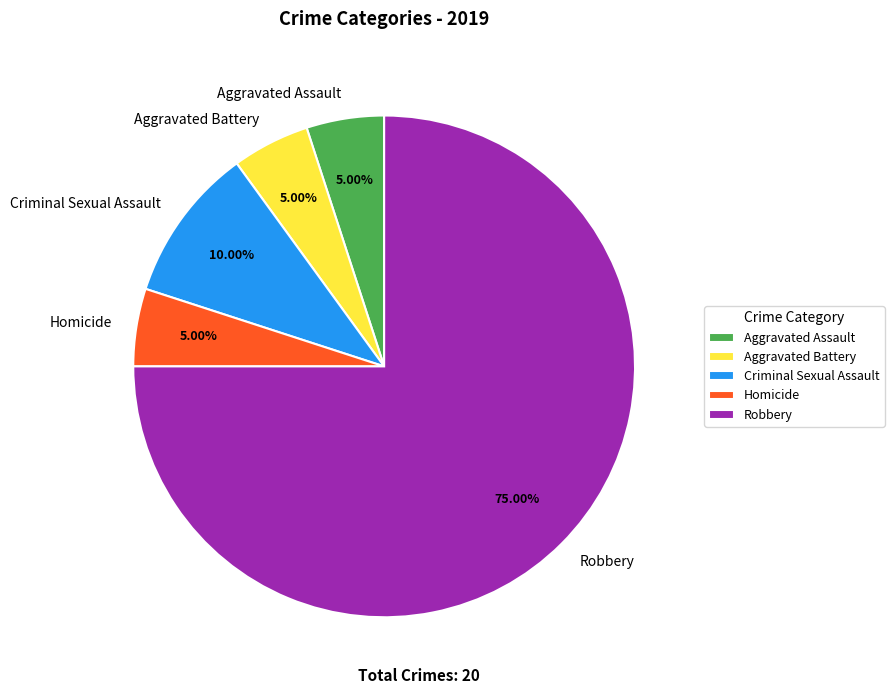

To the nearest percent, what is the combined percentage of Aggravated Battery and Aggravated Assault?

10%